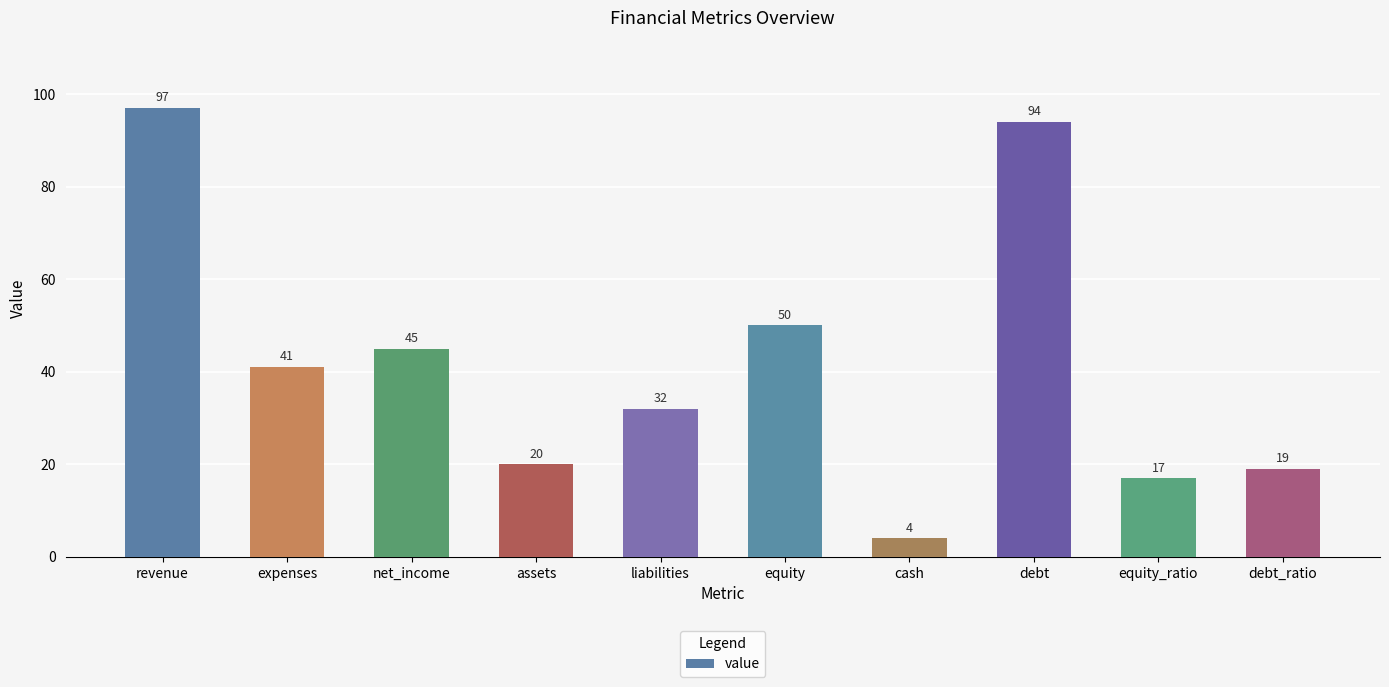

How many data points are less than 41?

5